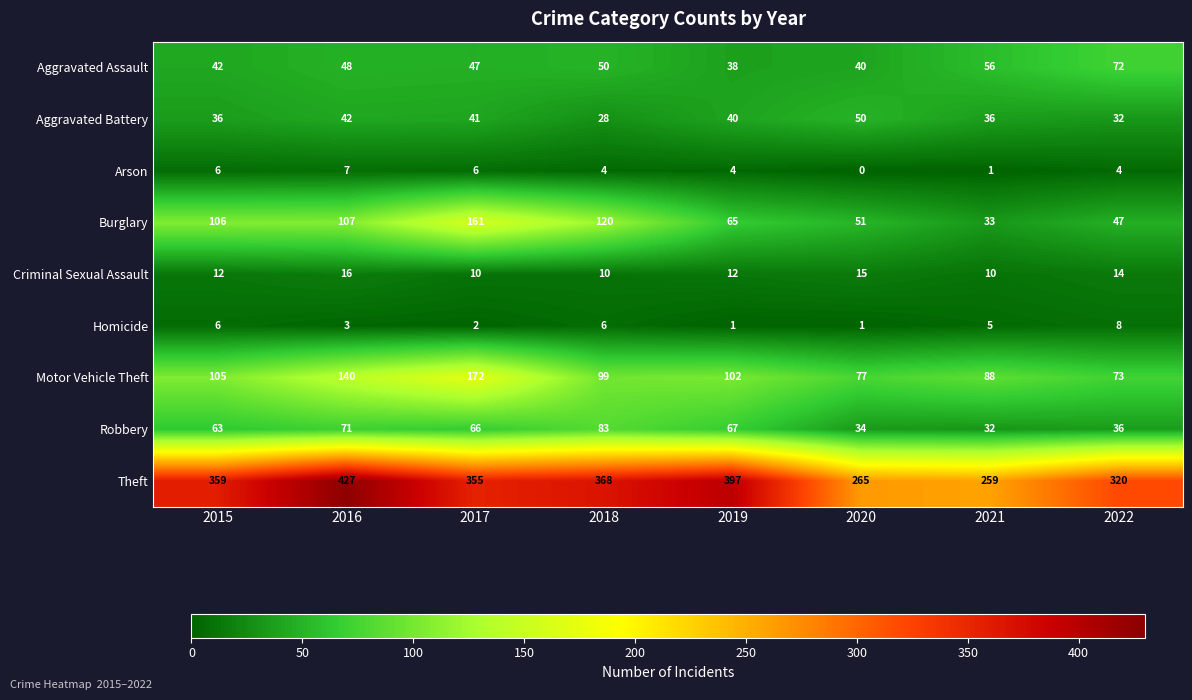

The value of Criminal Sexual Assault at 2022 is 25. True or false?

False